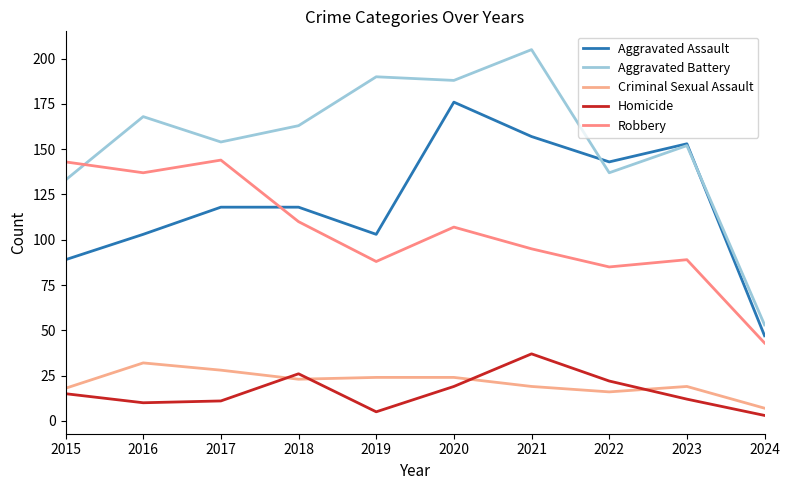

What is the difference between the maximum and minimum values in the Homicide series?

34